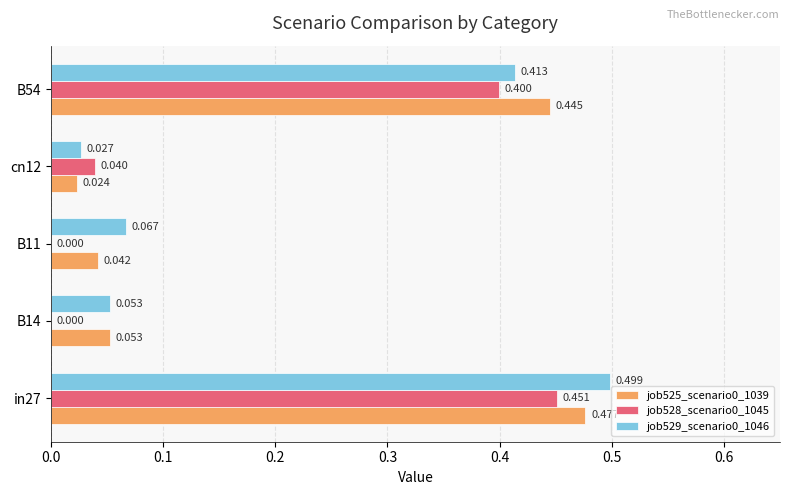

Is the value of job525_scenario0_1039 at B14 greater than the value of job529_scenario0_1046 at B54?

No